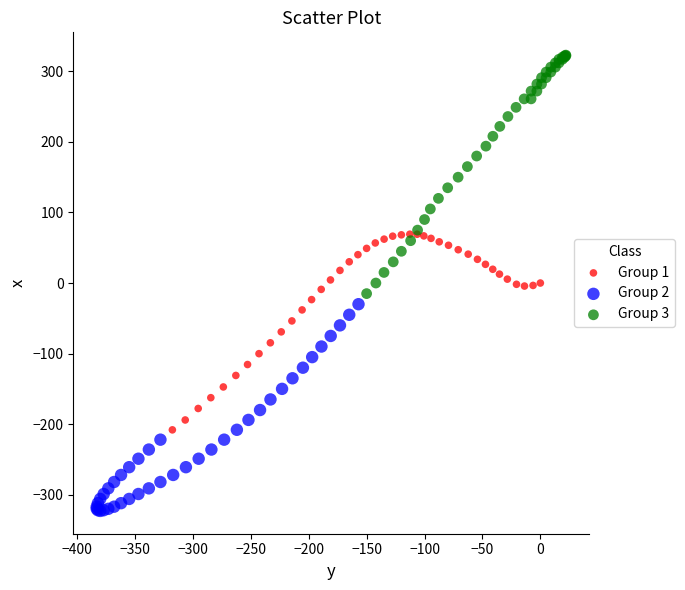

Which series has the largest Y range (max minus min)?

Group 3